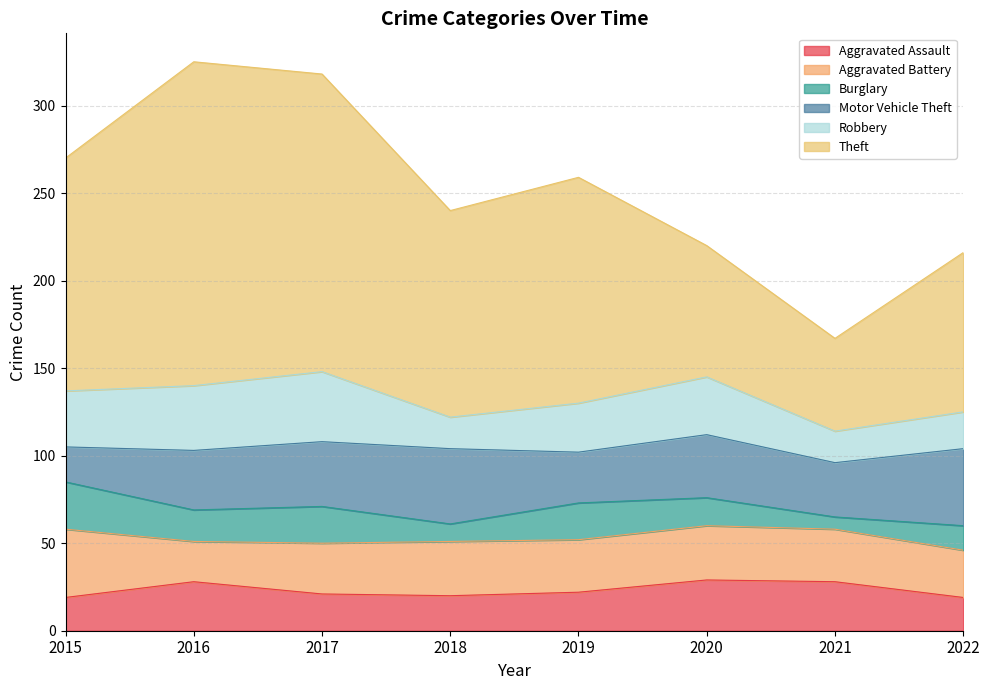

Between 2019 and 2021, which is larger?

2021